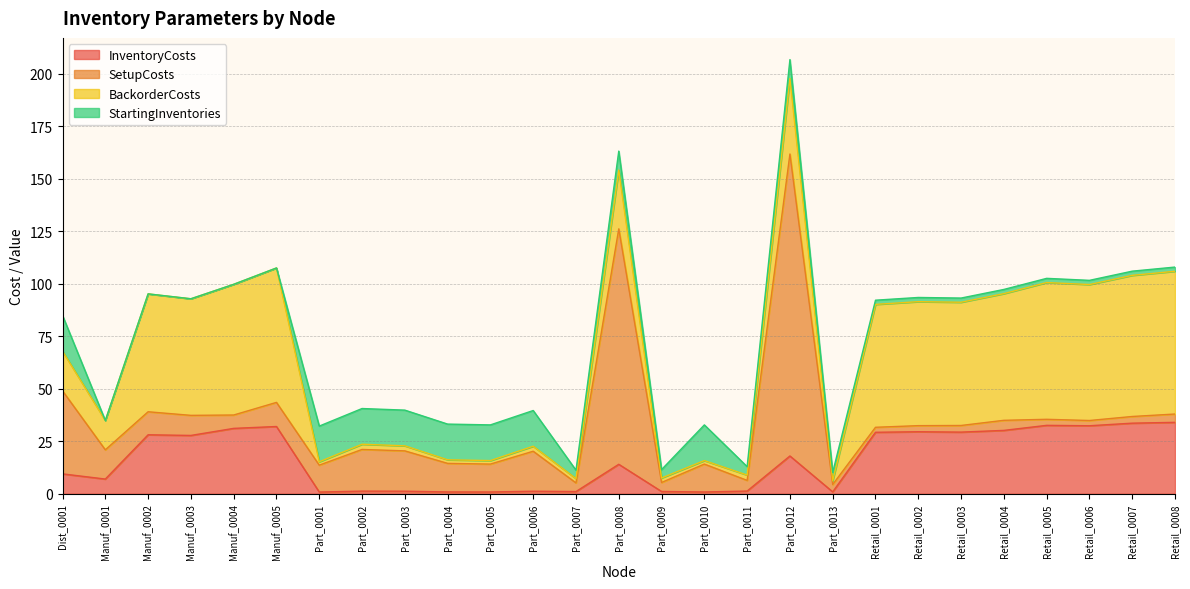

The value of StartingInventories at Retail_0004 is 2.0. True or false?

True